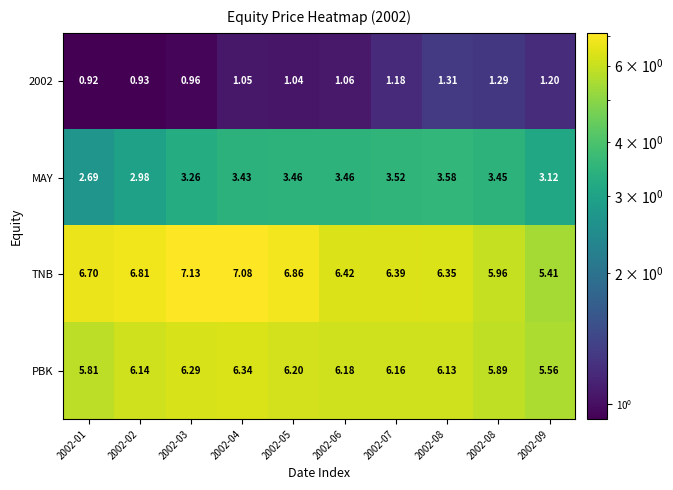

How many data points in MAY are less than 3?

2